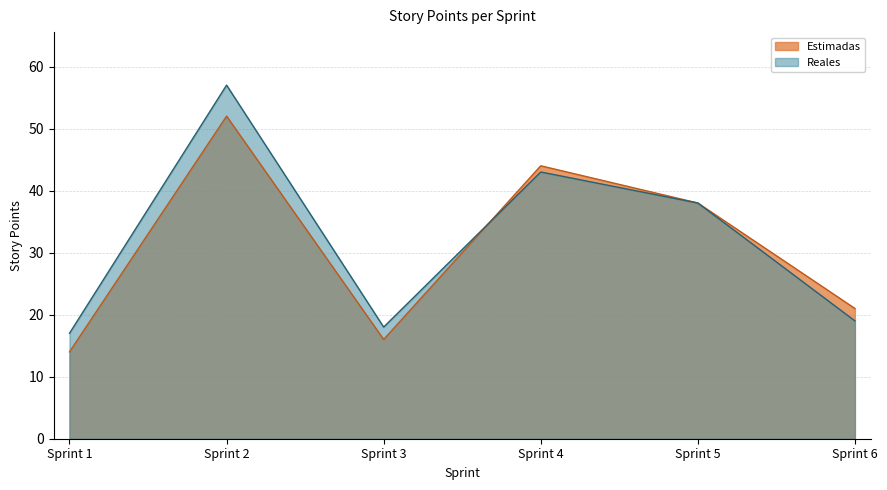

What is the sum of the Reales values at Sprint 1 and Sprint 4?

60